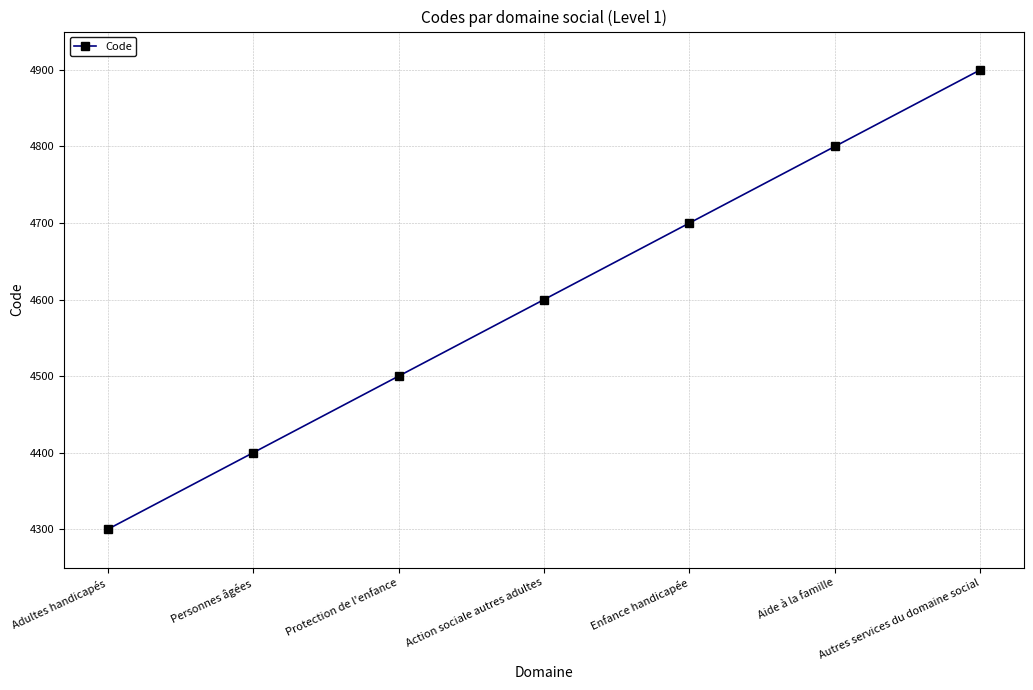

Reading left to right, list all the values displayed in this chart.

4300	4400	4500	4600	4700	4800	4900